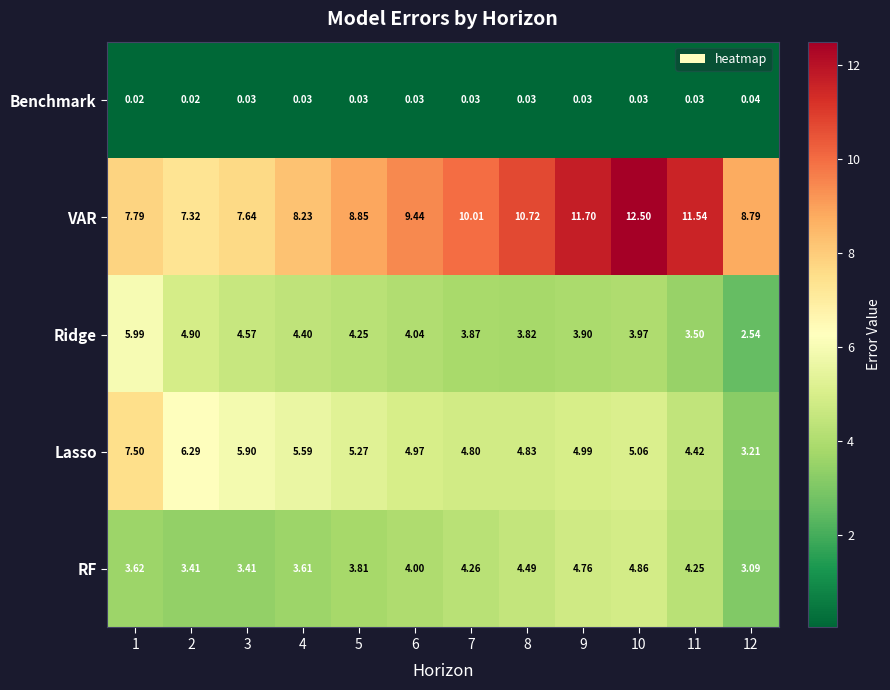

How many data points does each series have?

12